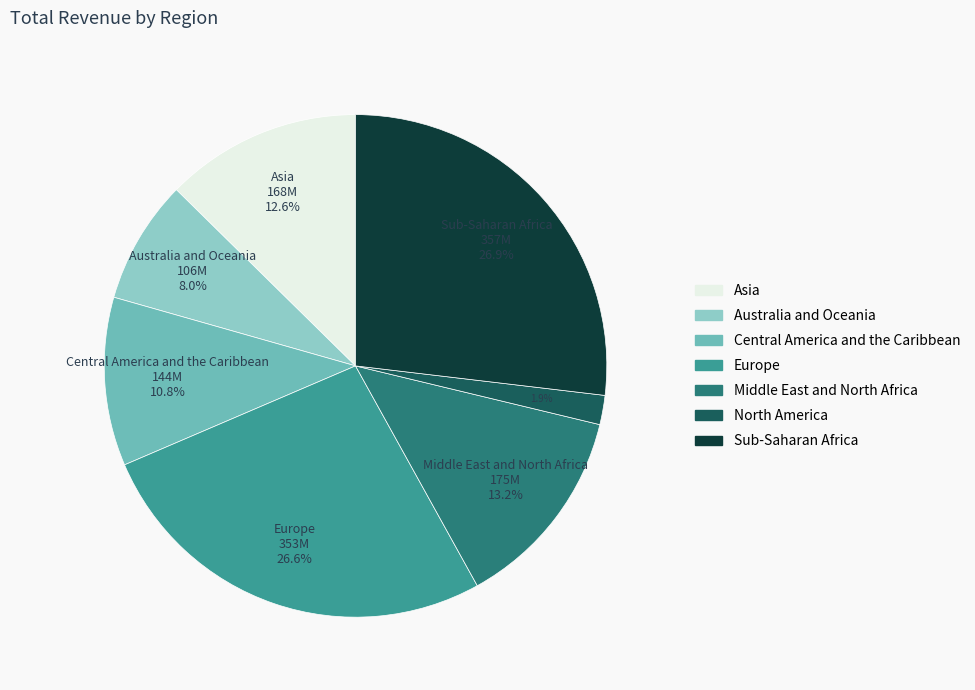

Does Australia and Oceania represent more than half of the total?

No